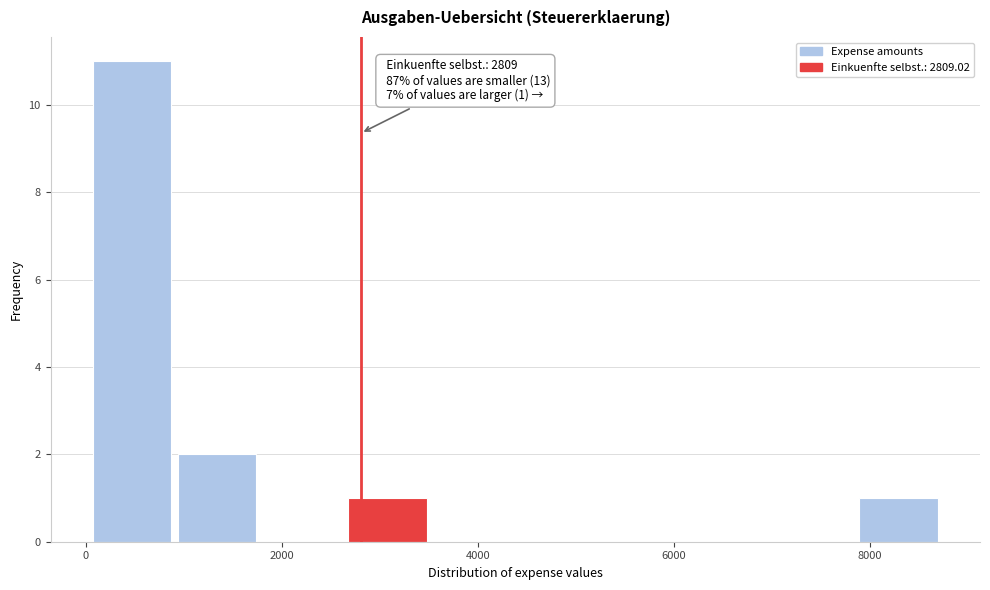

Which range on the x-axis has the tallest bar?

0 to 1000